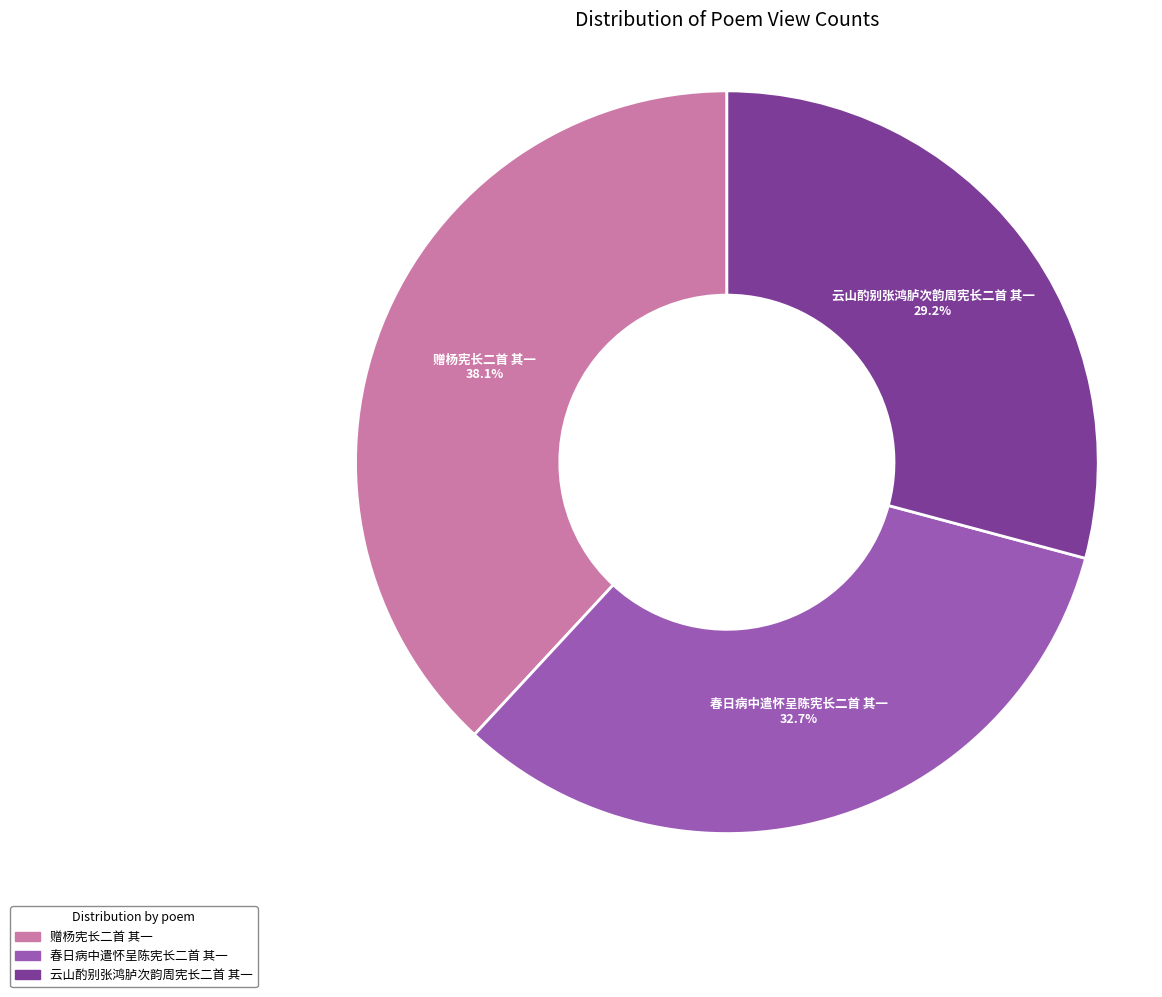

How much of the chart is everything except 赠杨宪长二首 其一?

61.9%